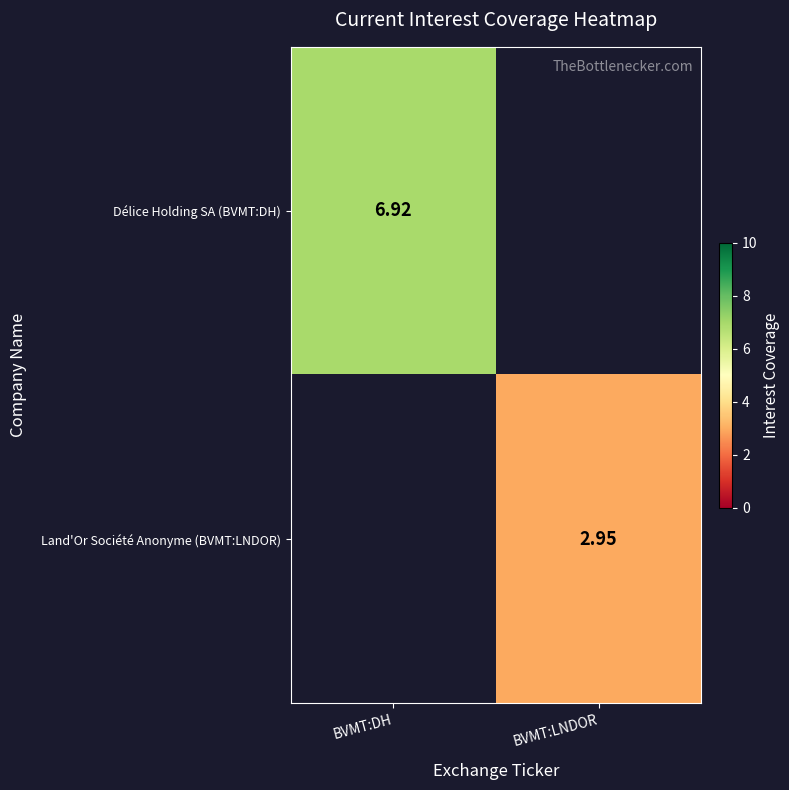

What is the average value of the Land'Or Société Anonyme (BVMT:LNDOR) series?

1.5